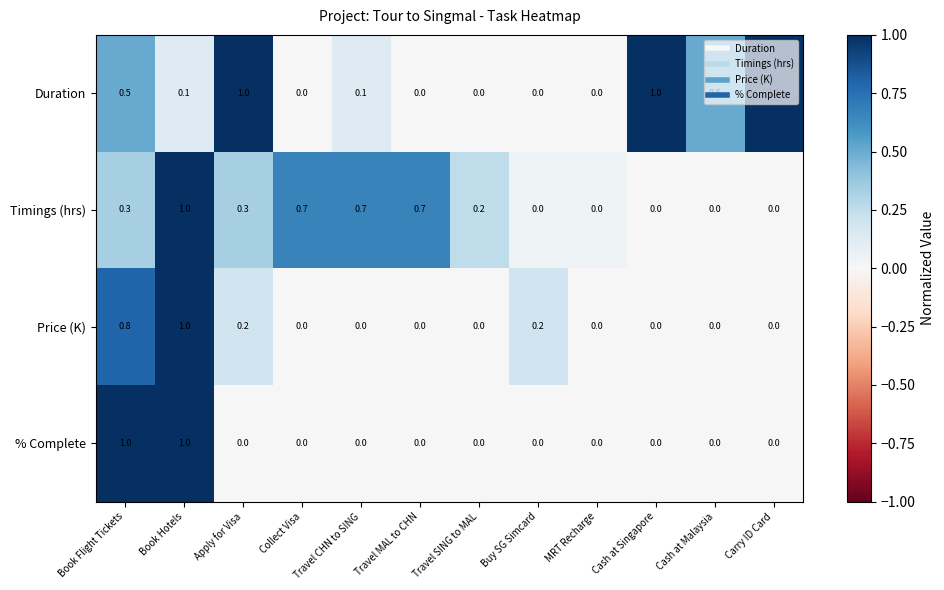

Count the Price (K) values in the range 0 to 1.

12